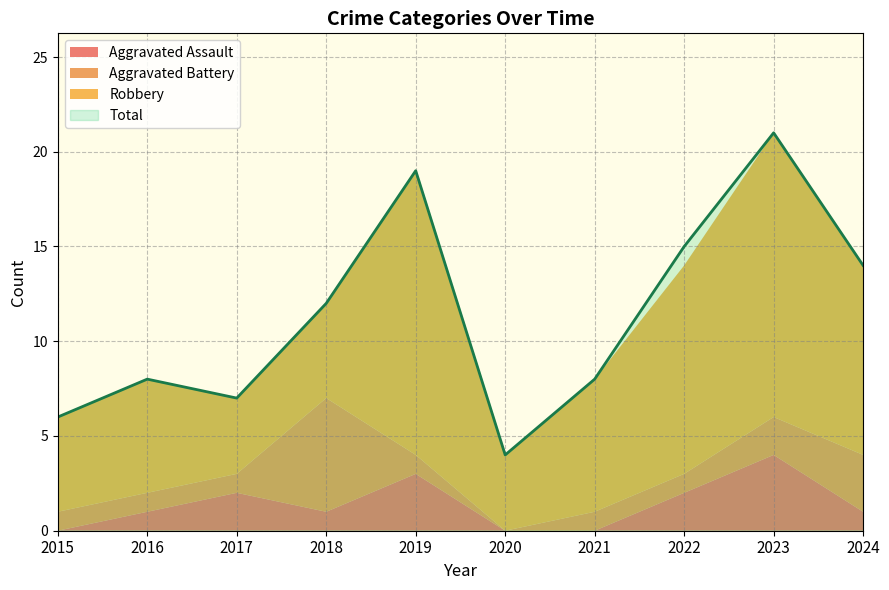

Reading left to right, transcribe all the data shown in this chart.

Aggravated Assault: 0	1	2	1	3	0	0	2	4	1
Aggravated Battery: 1	1	1	6	1	0	1	1	2	3
Robbery: 5	6	4	5	15	4	7	11	15	10
Total: 6	8	7	12	19	4	8	15	21	14